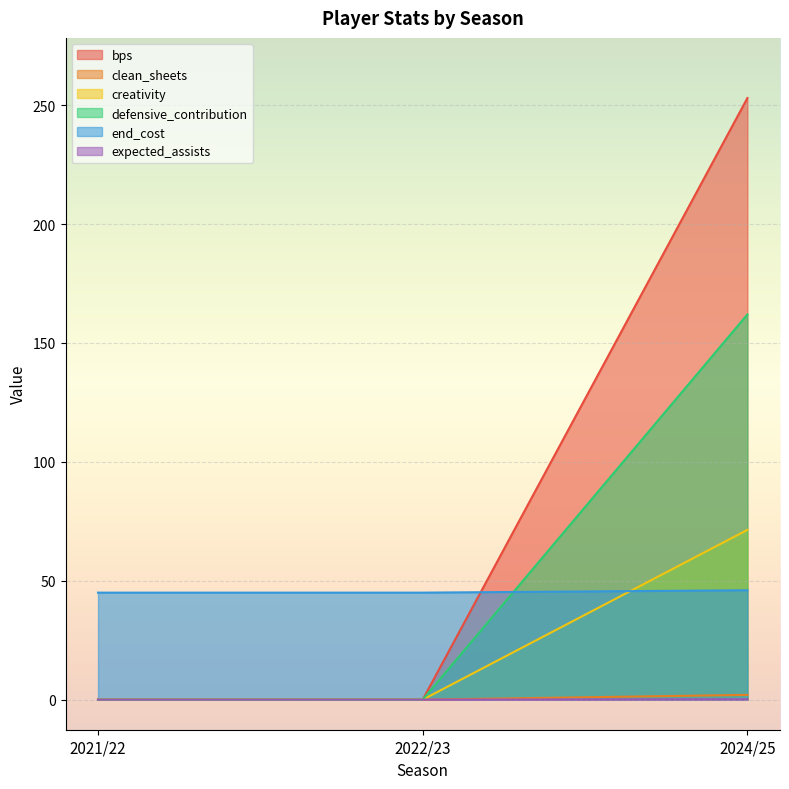

What is the difference between the maximum and minimum values in the defensive_contribution series?

162.0